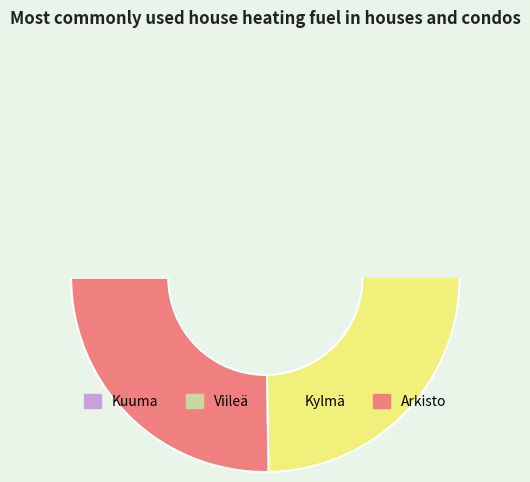

How many segments does this pie chart have?

4